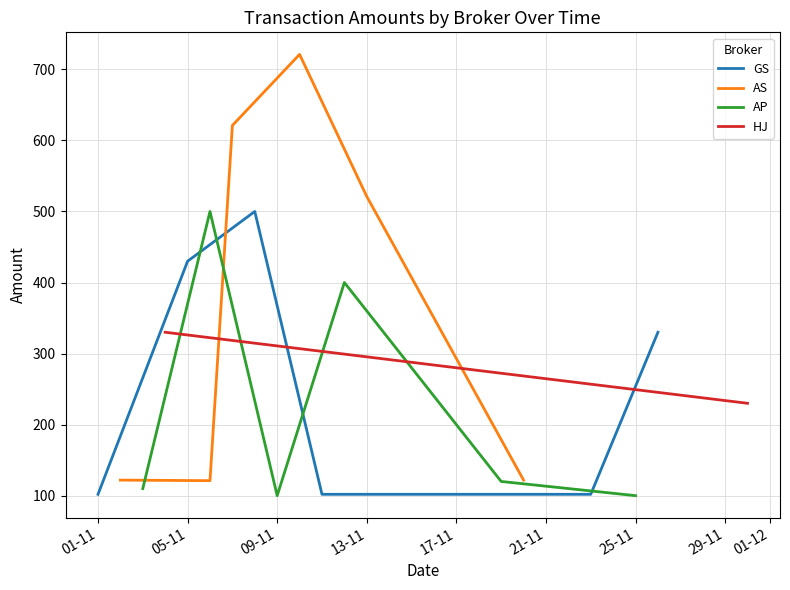

What is the minimum value for GS?

101.9